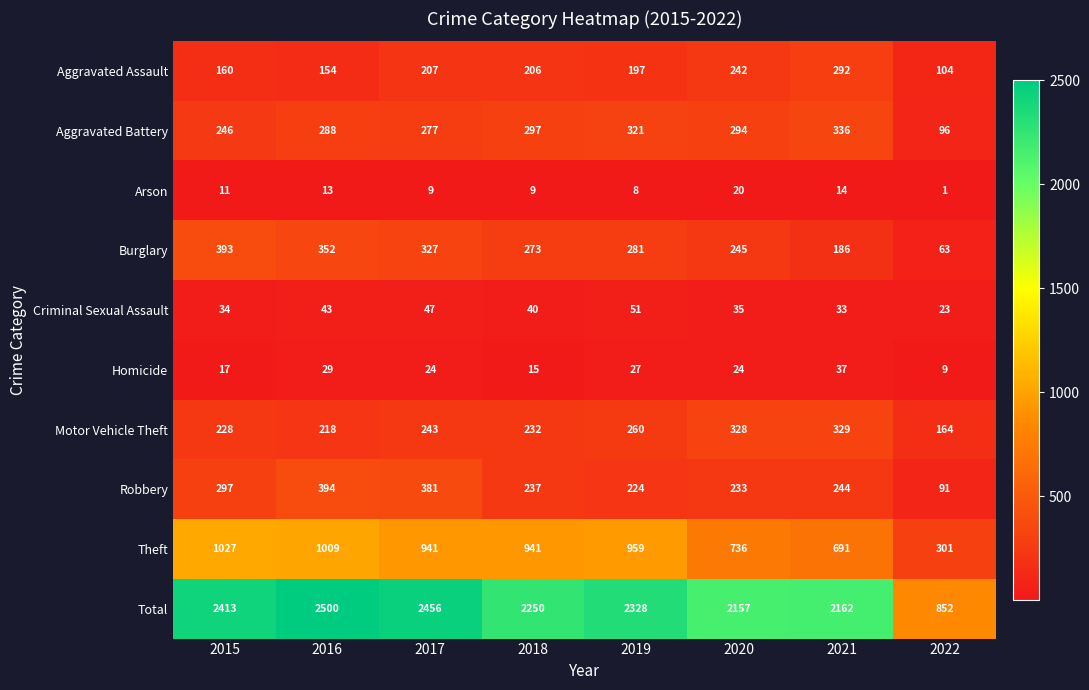

Which label corresponds to the smallest value in the chart?

2022